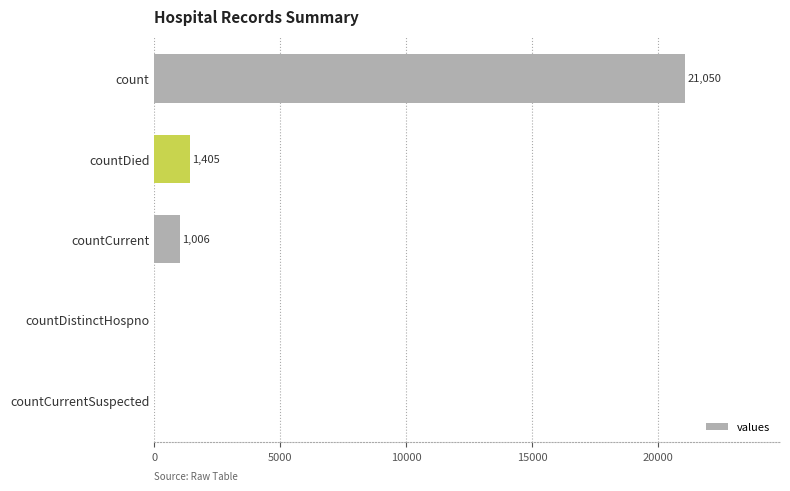

Reading top to bottom, list all the values displayed in this chart.

count=21050	countDied=1405	countCurrent=1006	countDistinctHospno=0	countCurrentSuspected=0